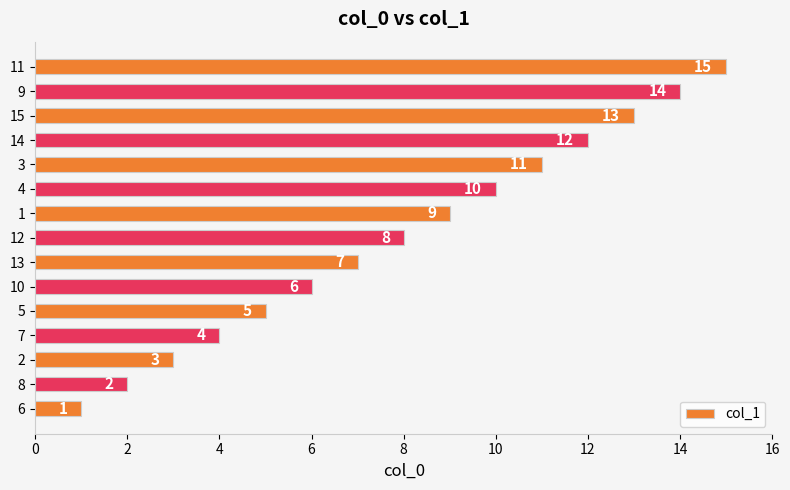

Which has a higher value, 4 or 8?

4